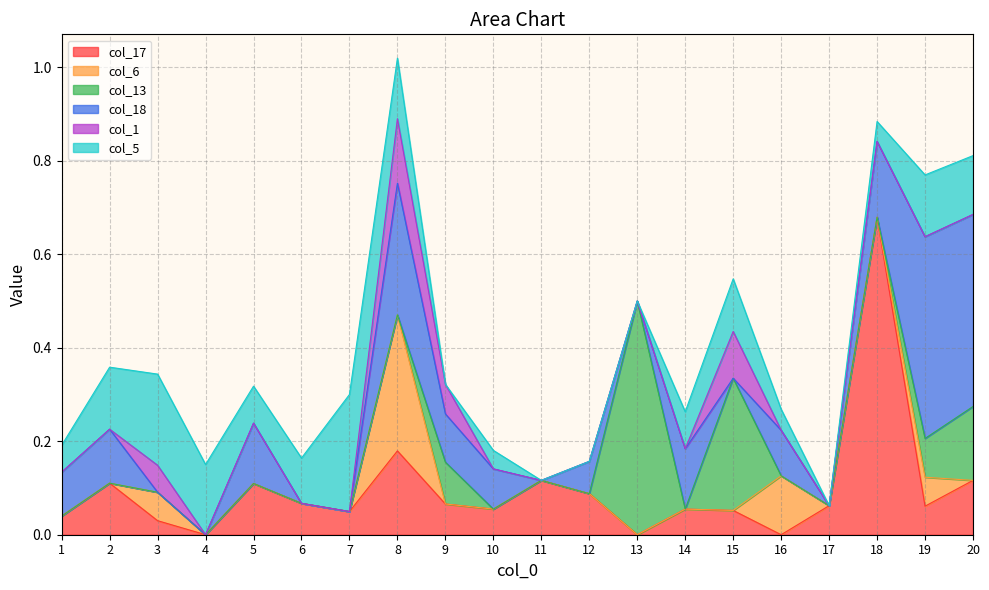

True or false: col_18 has a value of 0.1 at 9.

True